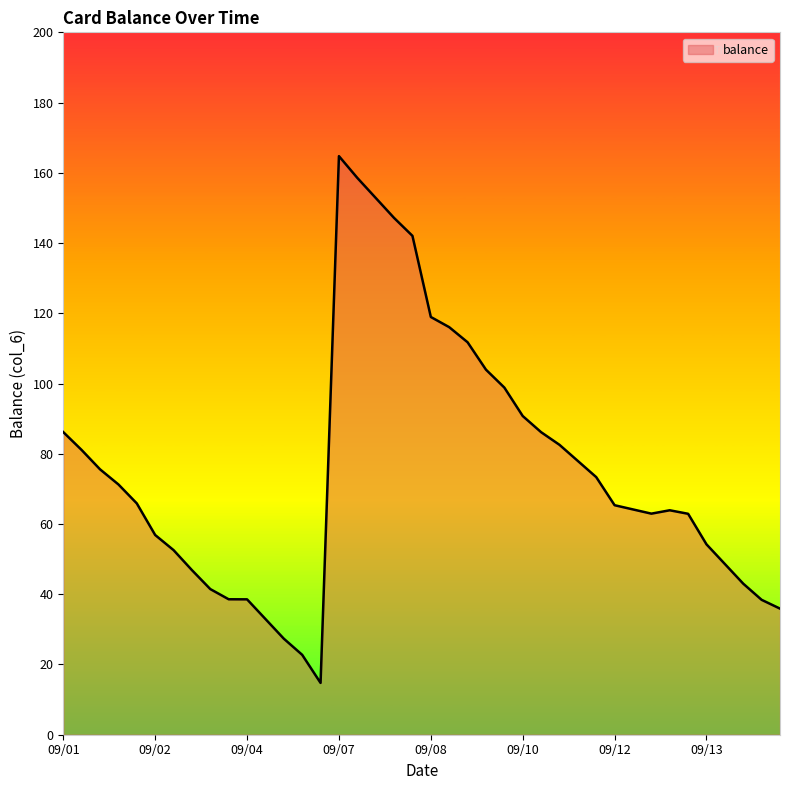

What is the smallest value displayed?

14.8